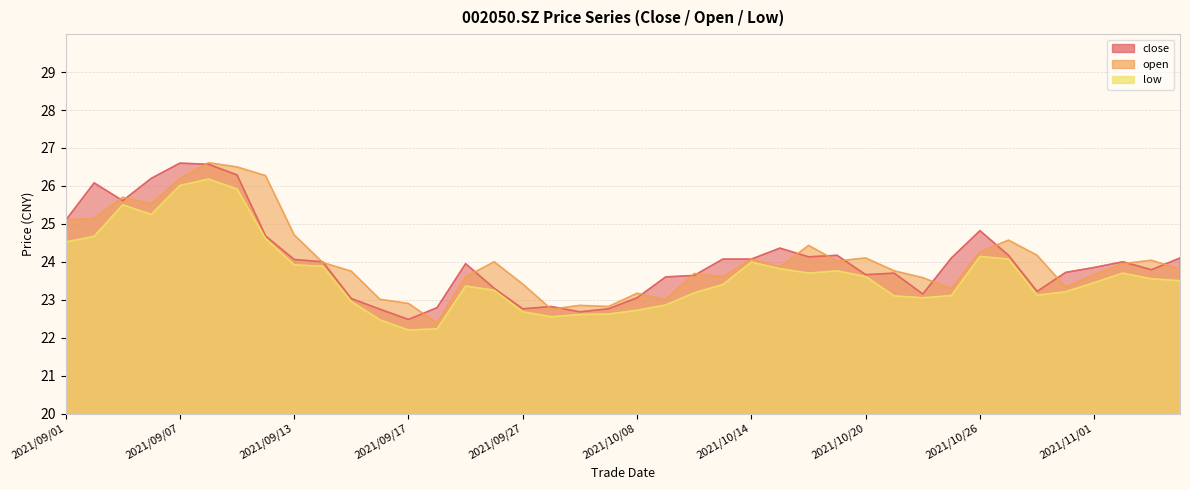

Rank the series at 2021/09/30 from lowest to highest value.

low, close, open